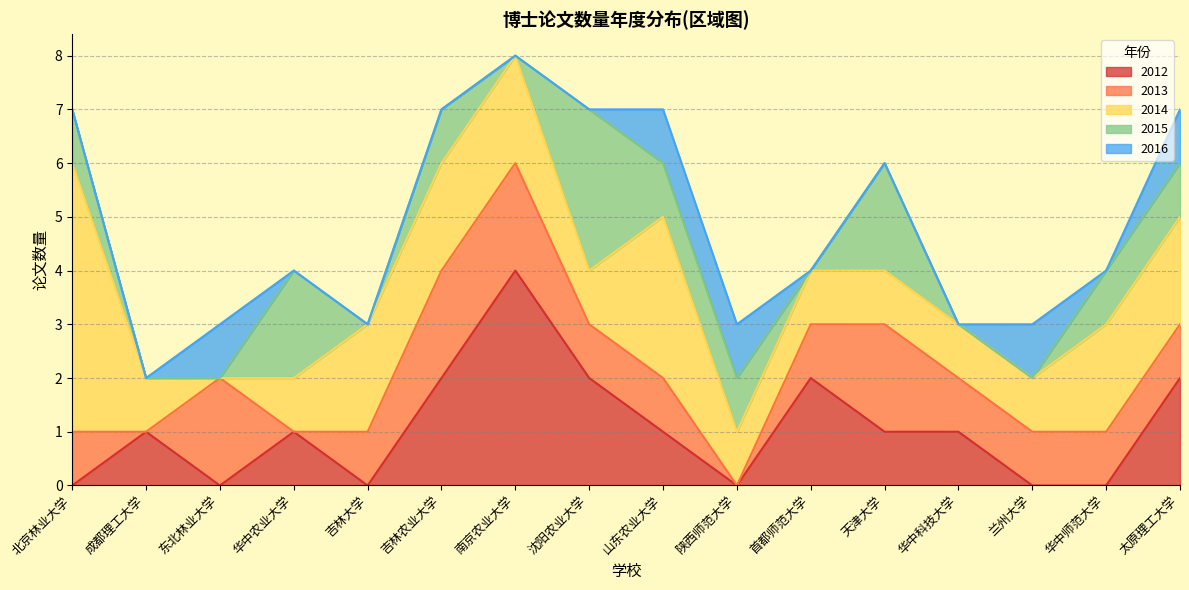

How many 2012 values are between 0 and 2?

15